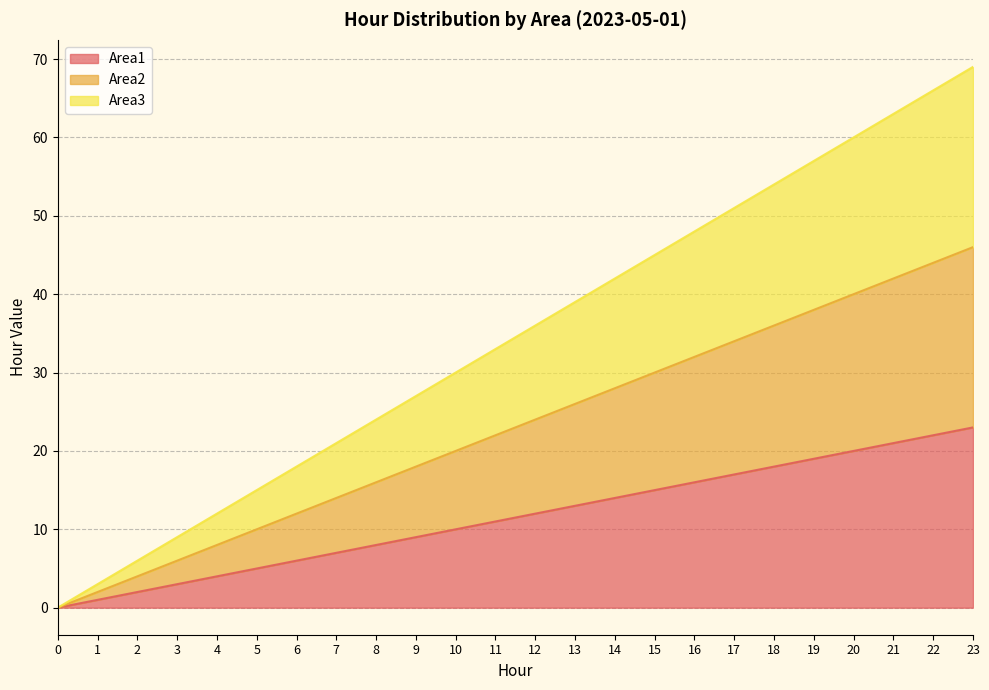

List the series in order of their overall mean, highest first.

Area3, Area2, Area1